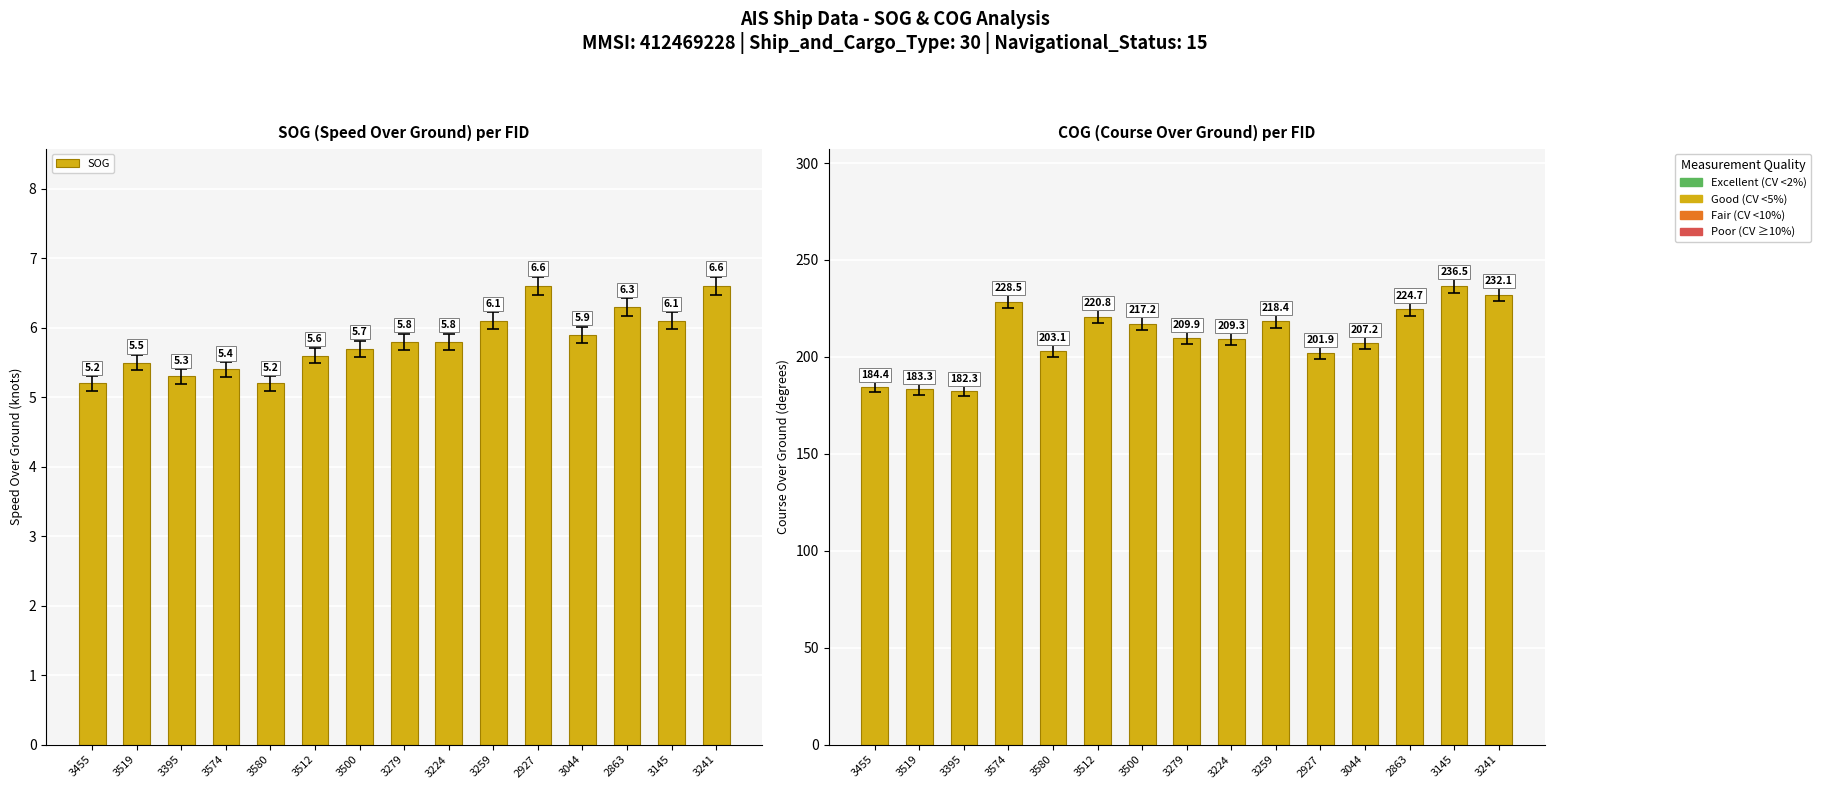

Is the value of SOG at 3455 greater than the value of COG at 3574?

No